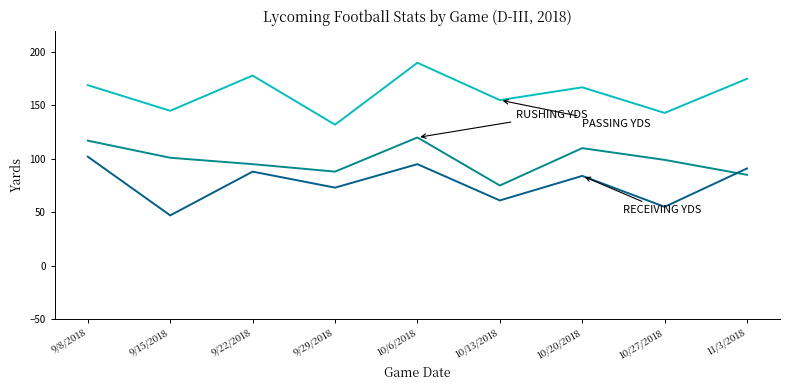

What is the maximum value shown in the chart?

190